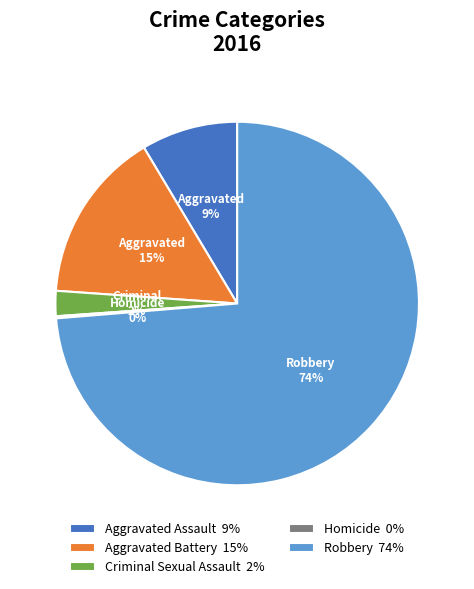

To the nearest percent, what is the difference between the largest and smallest slice percentages?

74%